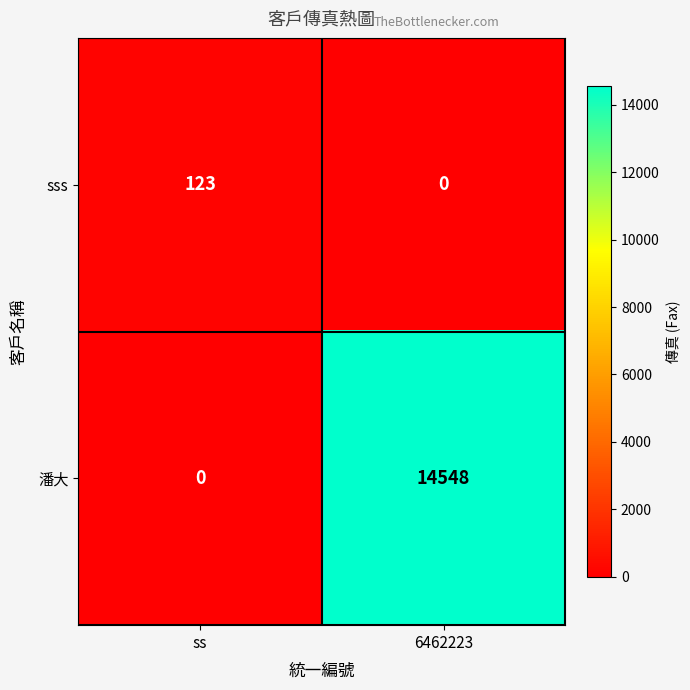

Reading right to left, list all the values displayed in this chart.

sss: 6462223=0	ss=123
潘大: 6462223=14548	ss=0